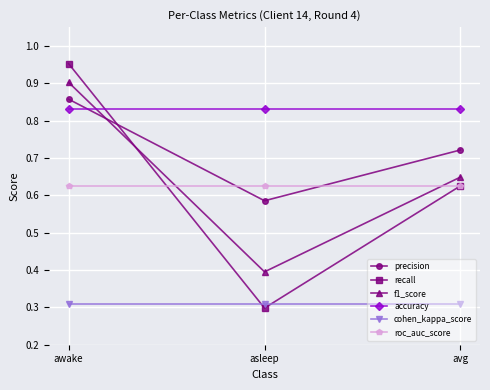

Where is precision nearest to the value 0?

asleep